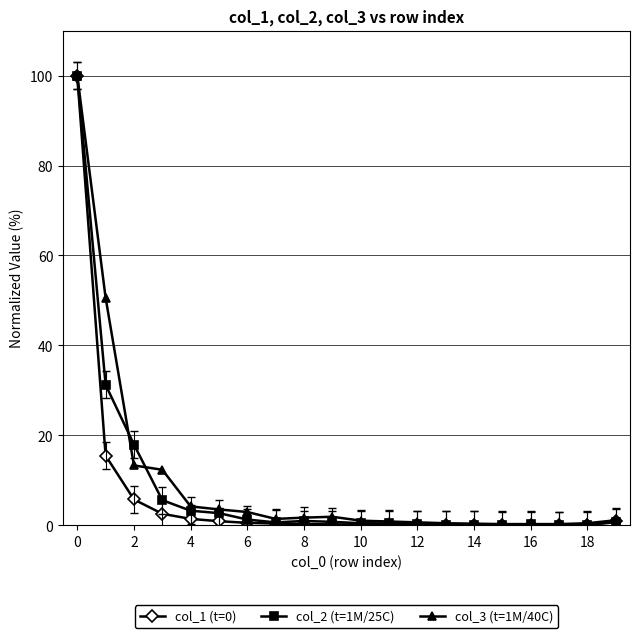

What is the value of the col_3 (t=1M/40C) point at the 1st from the left?

100.0